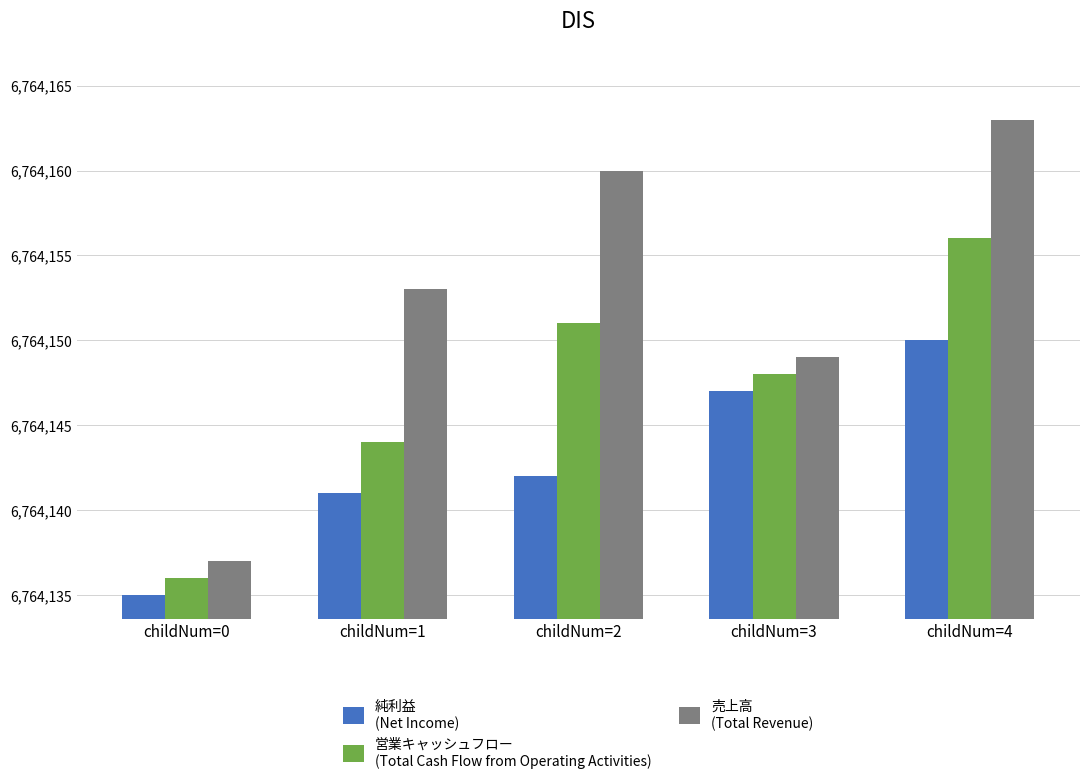

What is the total value across all series at childNum=4?

20292469